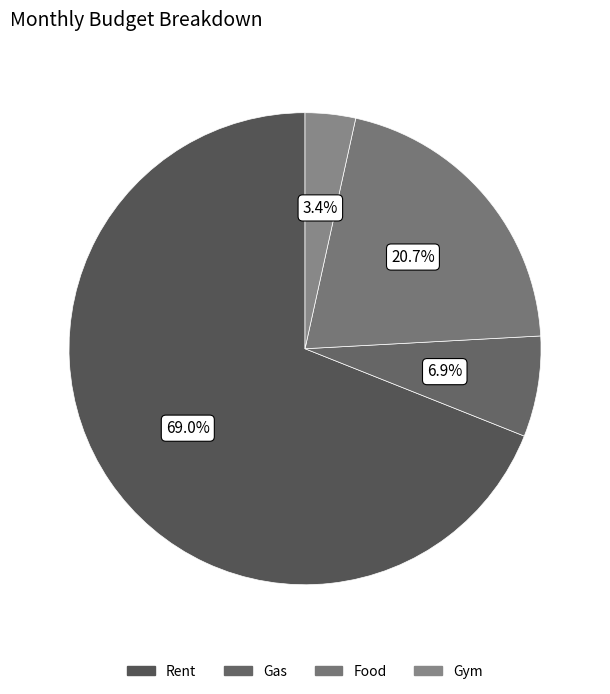

How many slices are in this pie chart?

4